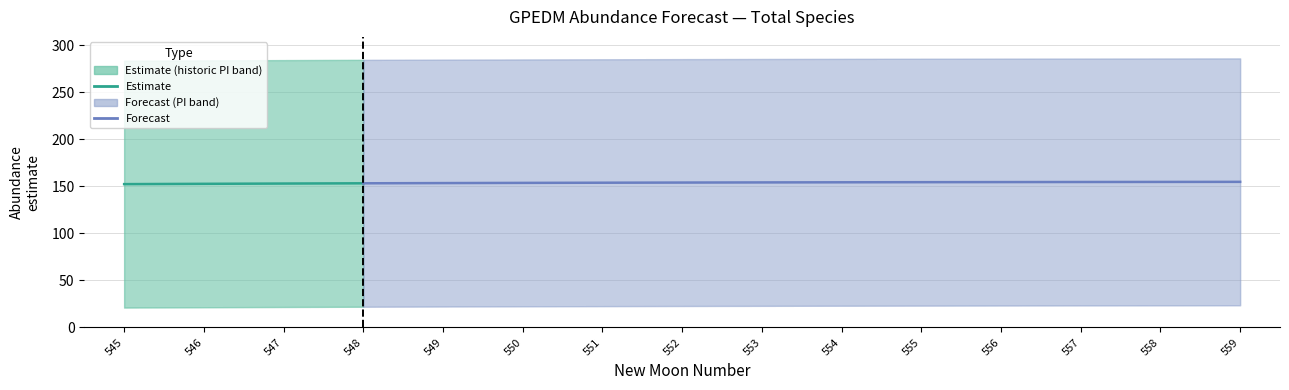

Reading left to right, list all the values displayed in this chart.

estimate: 152.4	152.7	153.0	153.2	153.5	153.7	153.9	154.0	154.2	154.3	154.4	154.5	154.6	154.7	154.8
lower_pi: 21.2	21.5	21.8	22.0	22.3	22.5	22.7	22.8	23.0	23.1	23.2	23.3	23.4	23.5	23.6
upper_pi: 283.6	283.9	284.2	284.4	284.7	284.9	285.1	285.2	285.4	285.5	285.6	285.7	285.8	285.9	286.0